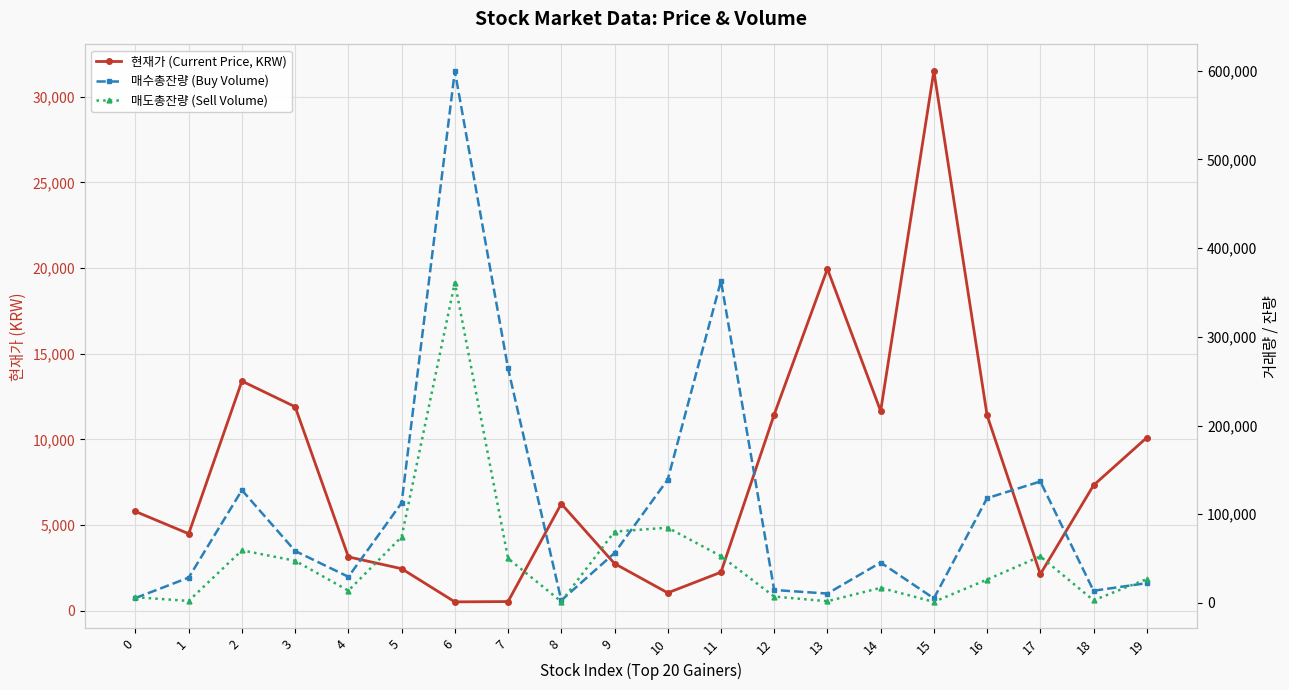

Rank the series by their maximum value, from lowest to highest.

현재가 (Current Price, KRW), 매도총잔량 (Sell Volume), 매수총잔량 (Buy Volume)